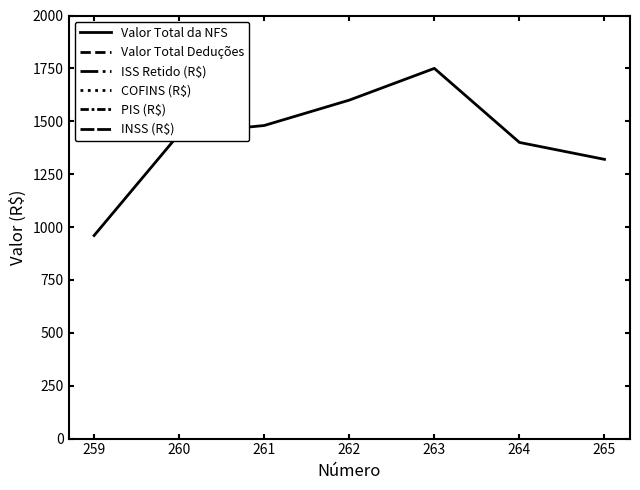

How many lines are shown in the chart?

6